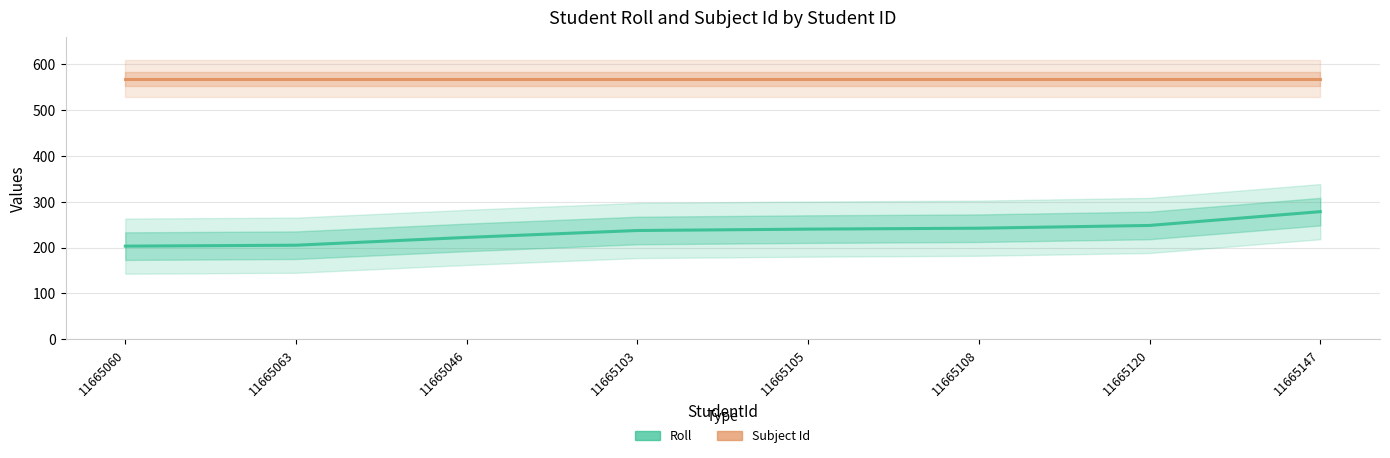

Is it true that Roll equals 240 at 11665105?

True